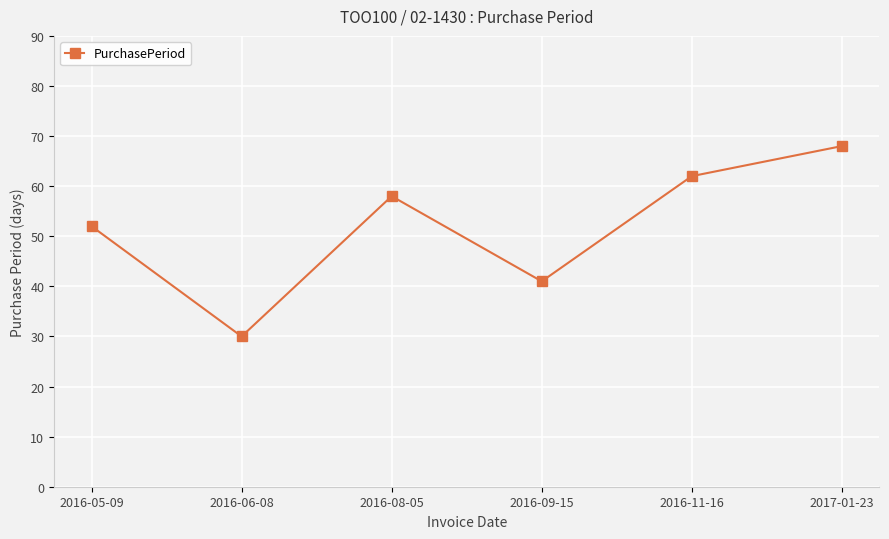

Reading left to right, what are all the values shown in this chart?

2016-05-09=52	2016-06-08=30	2016-08-05=58	2016-09-15=41	2016-11-16=62	2017-01-23=68